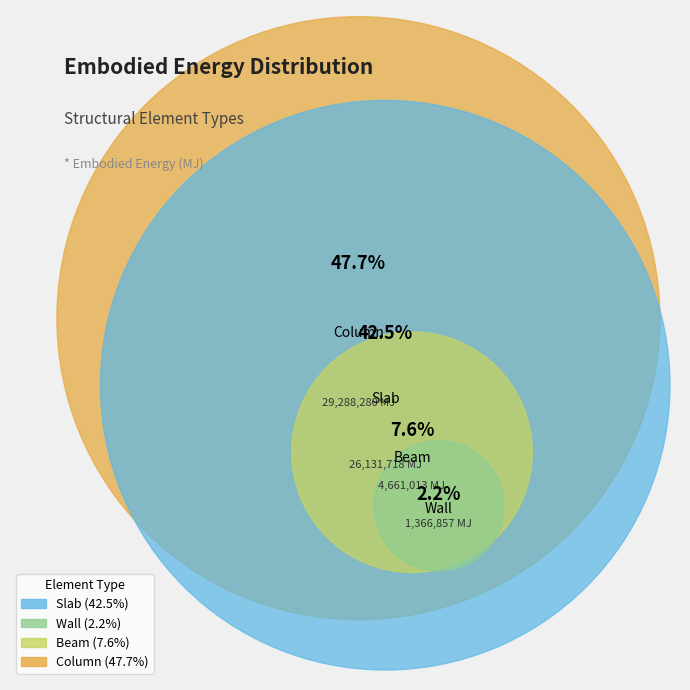

Rank the categories by value from lowest to highest.

Wall, Beam, Slab, Column